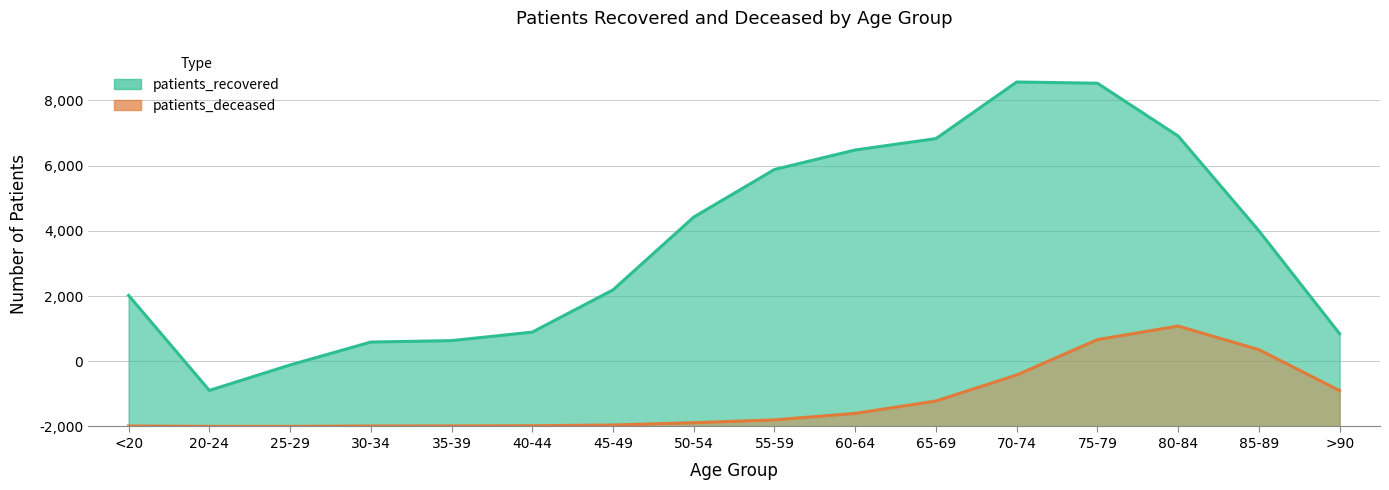

Is it true that patients_deceased equals 45 at 45-49?

True